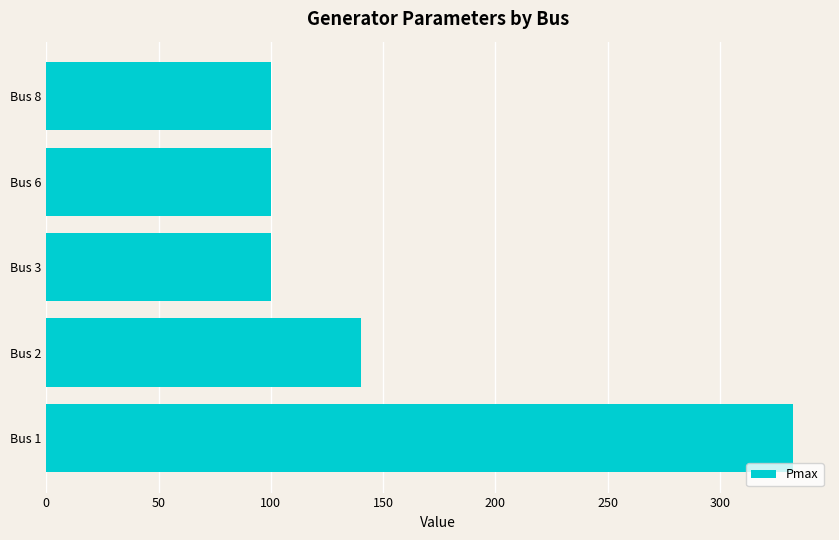

Reading top to bottom, what are all the values shown in this chart?

100.0	100.0	100.0	140.0	332.4